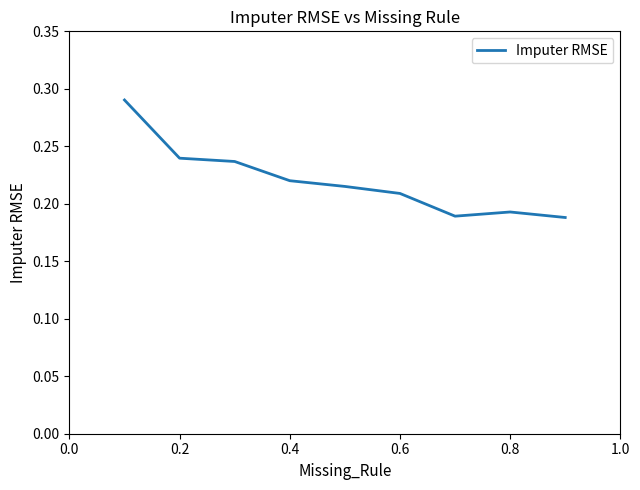

What is the difference between the second highest and minimum values?

0.1